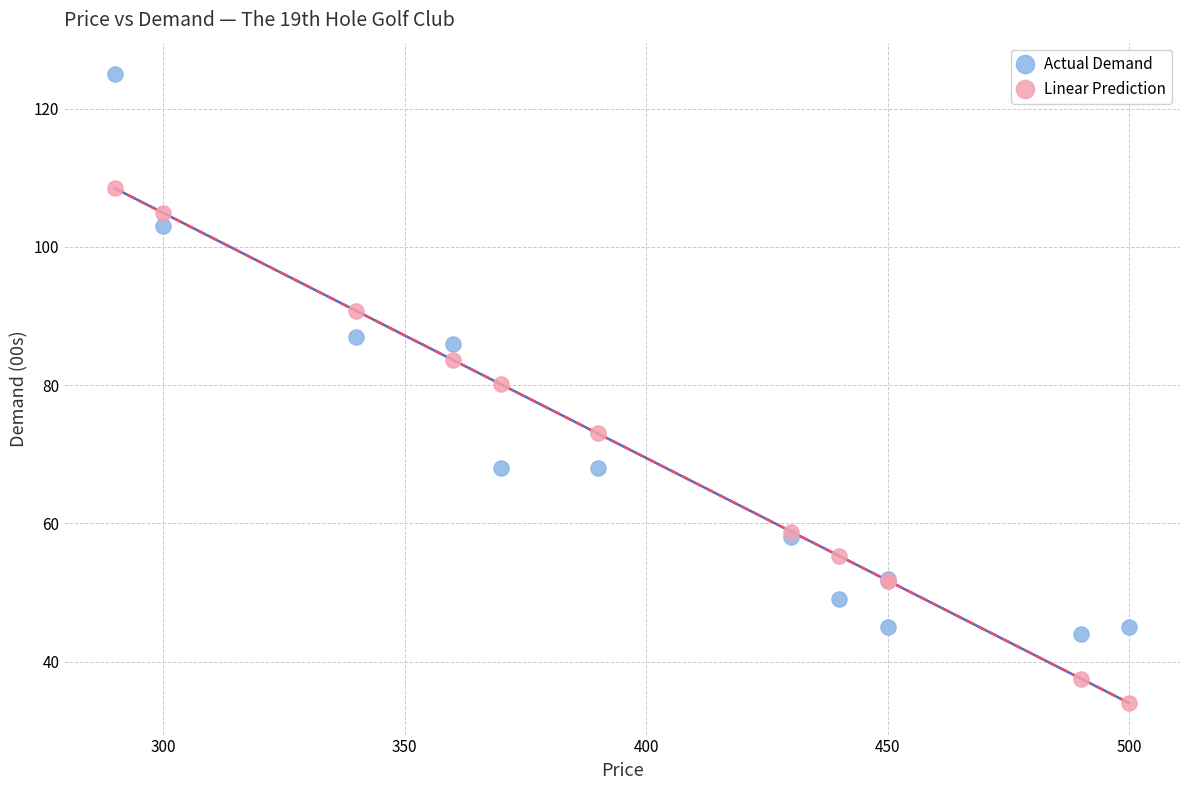

Which series has the largest Y range (max minus min)?

Actual Demand